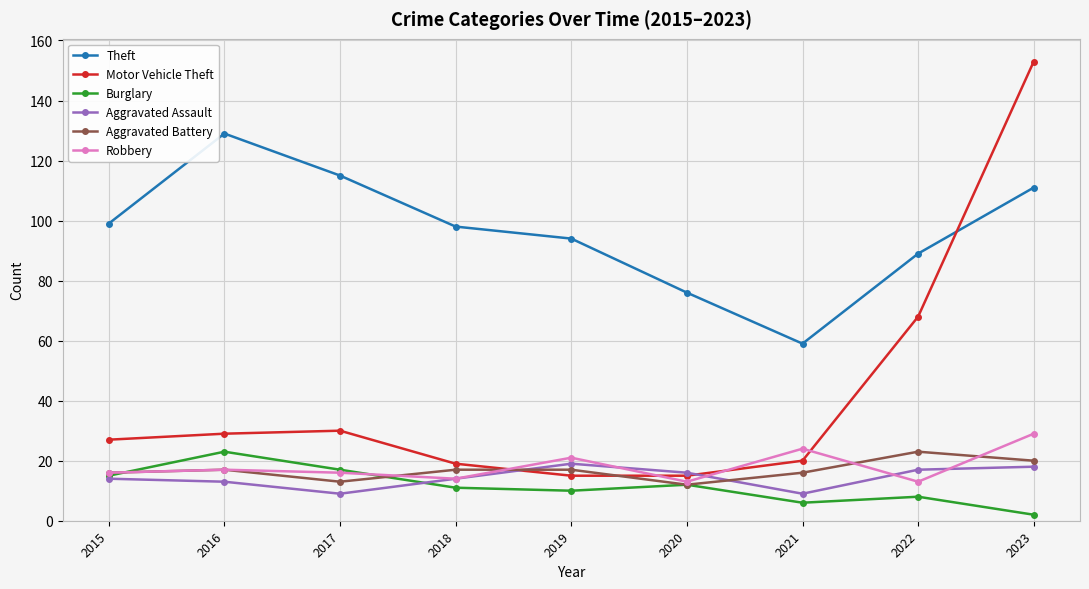

How many intersections are there between Motor Vehicle Theft and Theft?

1